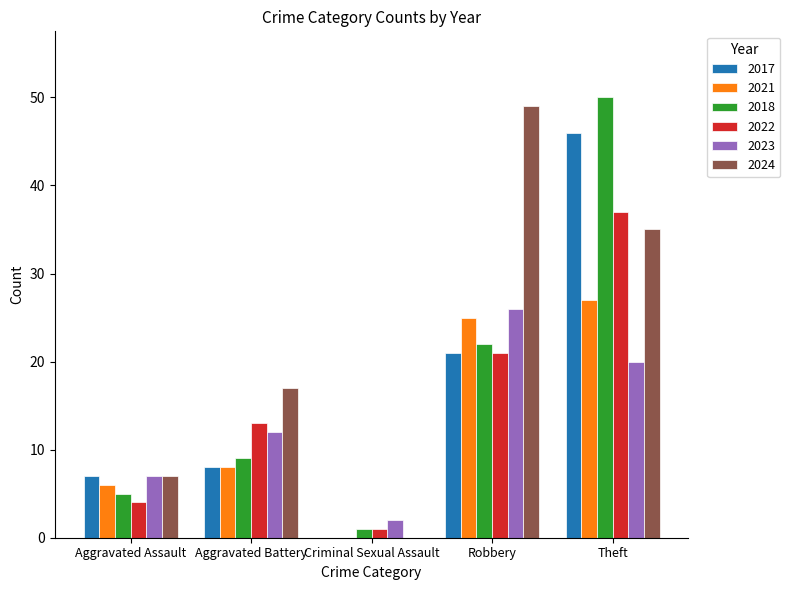

Which series changed the most between Robbery and Theft?

2018